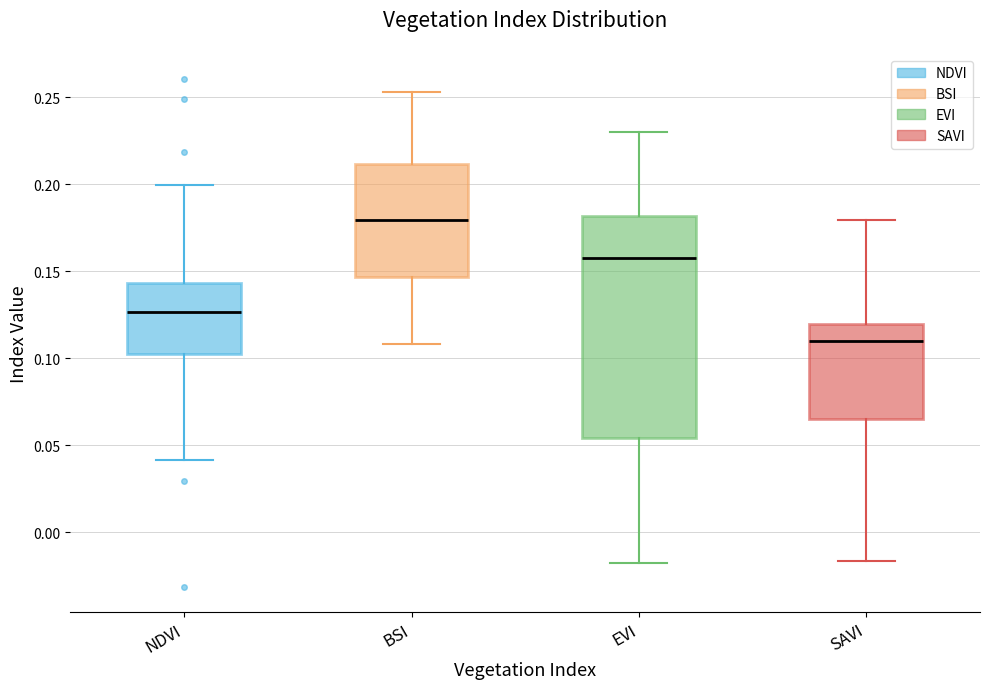

Which box has the lowest median line?

SAVI